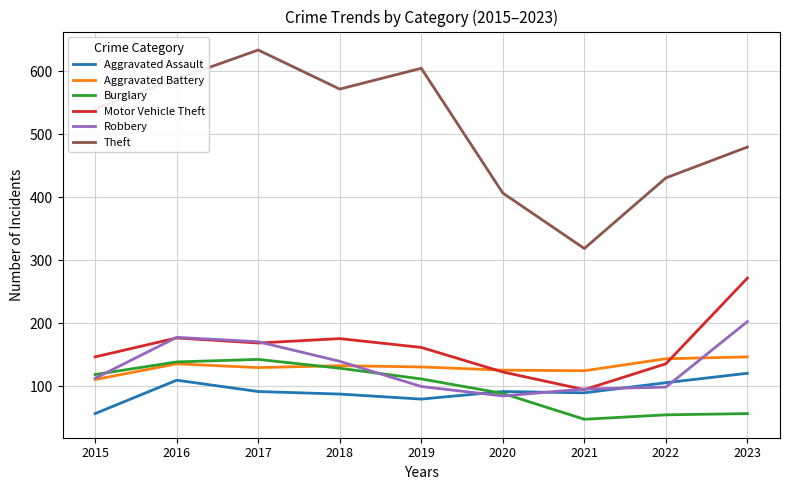

Which series has the largest total across all categories?

Theft